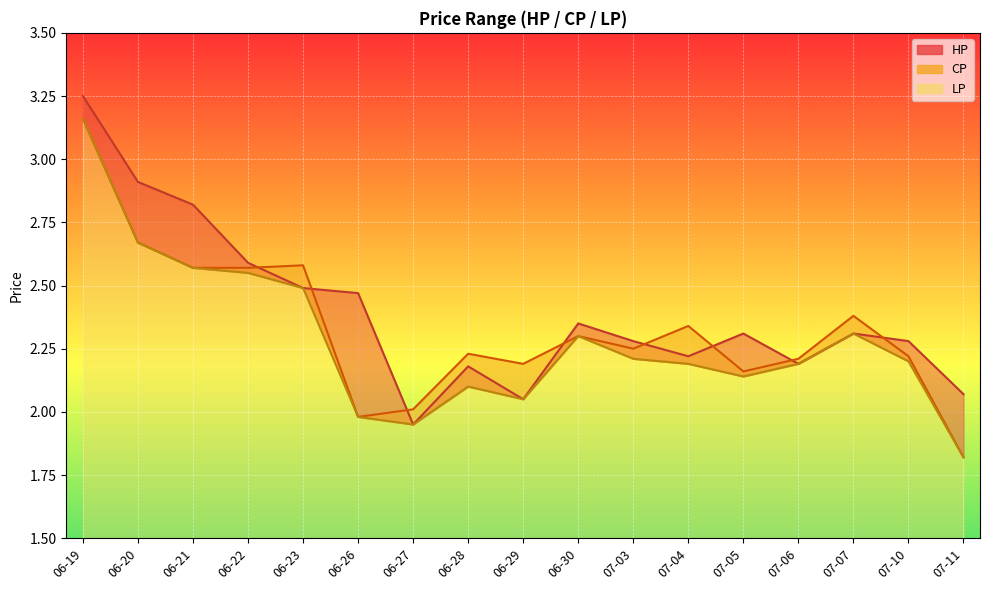

What is the approximate value of HP at 06-27?

1.9